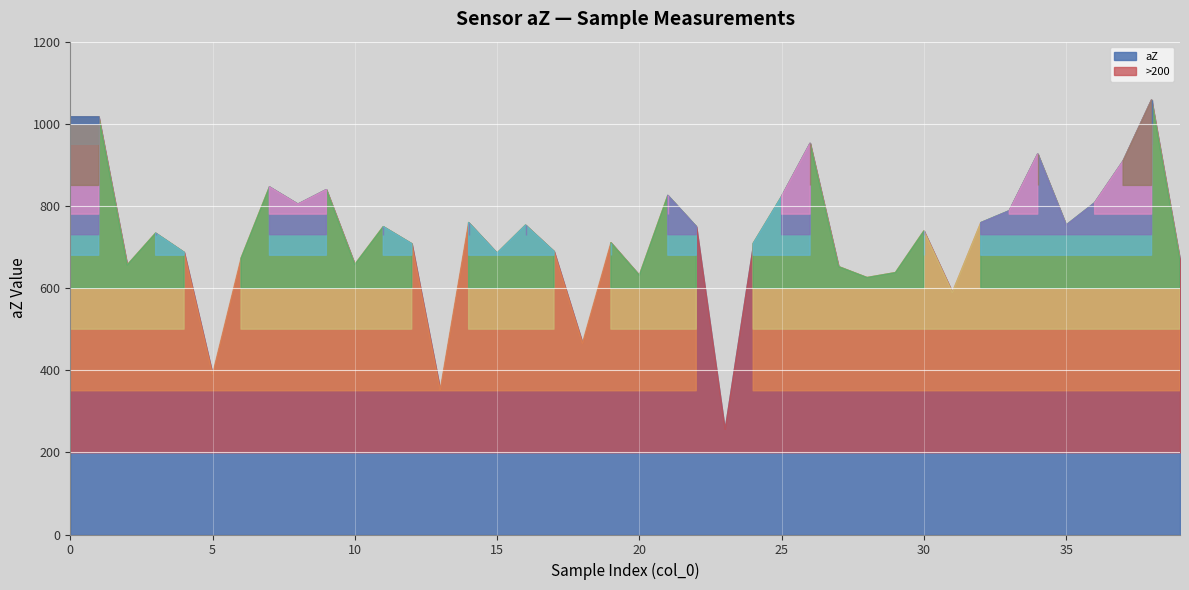

Which has a higher value, 20 or 5?

20